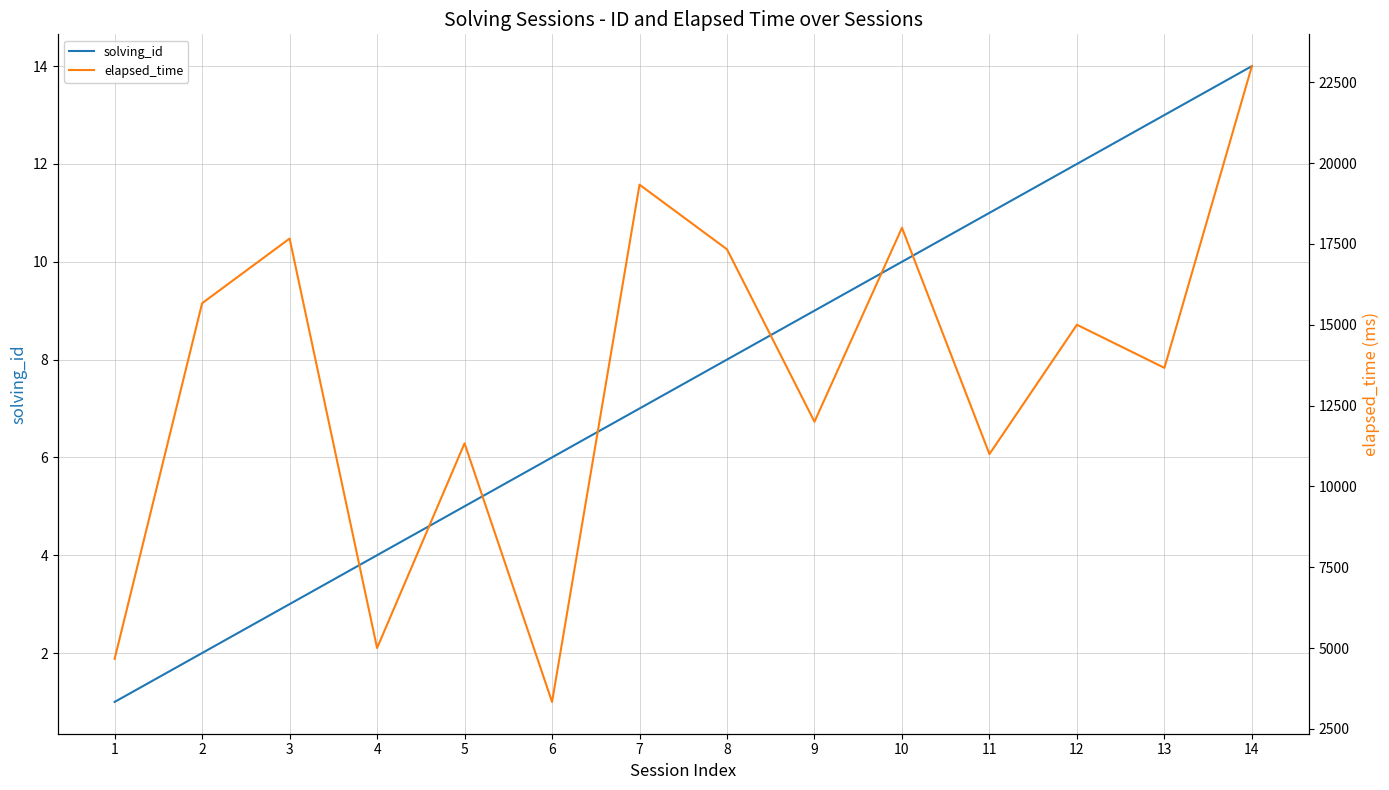

The elapsed_time series shows 1139 at 4. True or false?

False